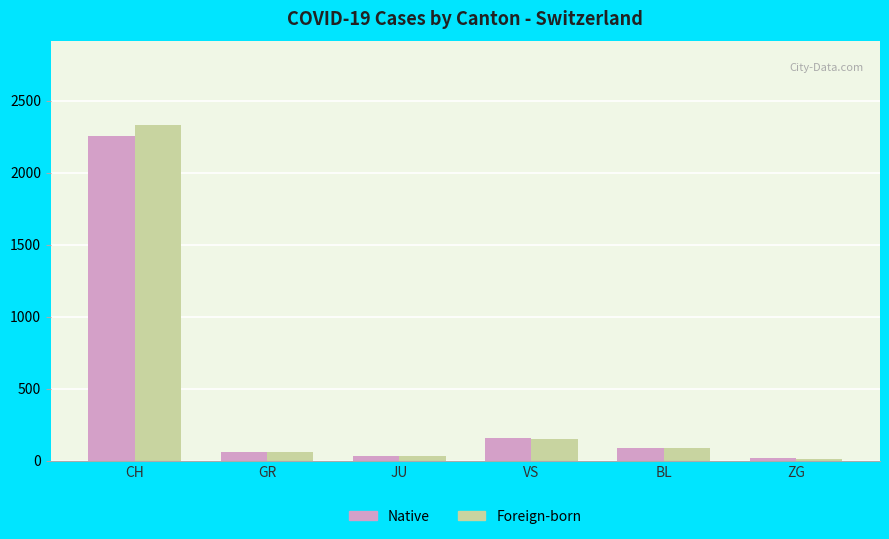

At which label does Native first exceed 88?

CH